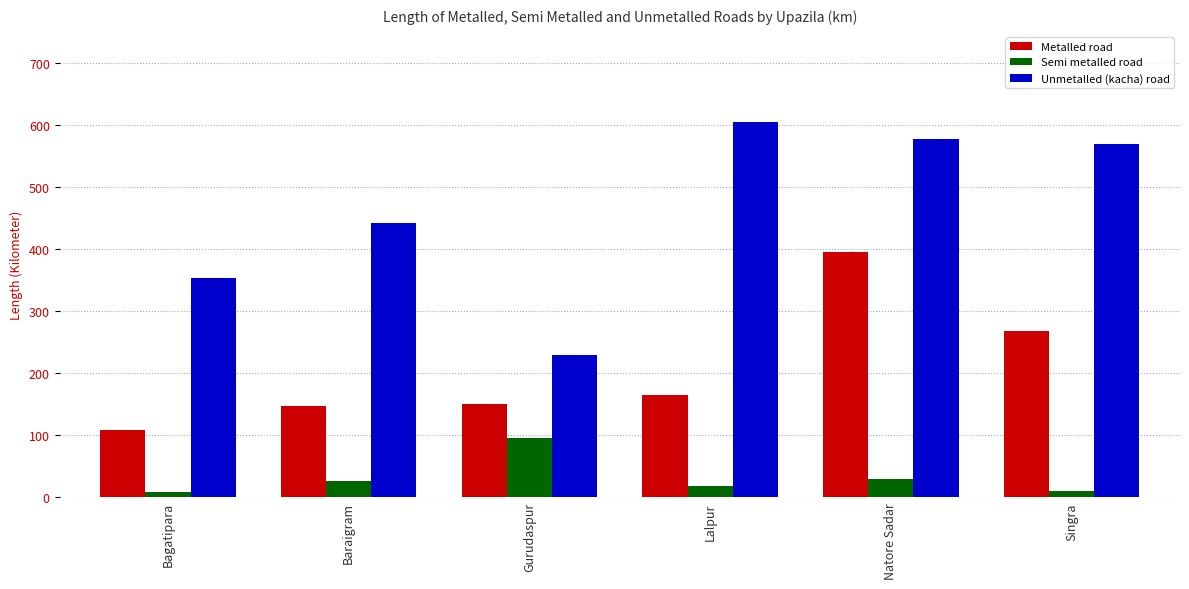

What is the average value of the Semi metalled road series?

31.4